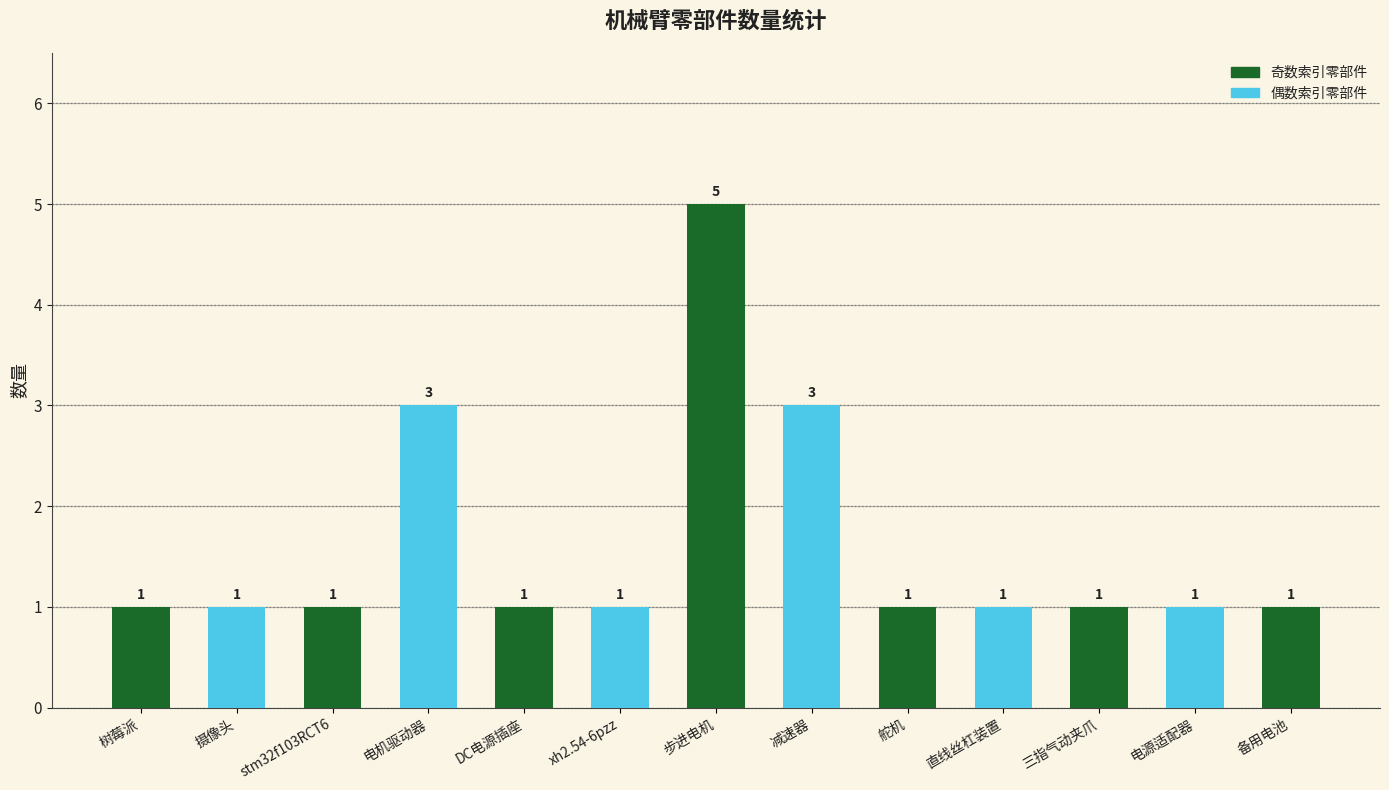

What is the difference between the maximum and minimum values?

4